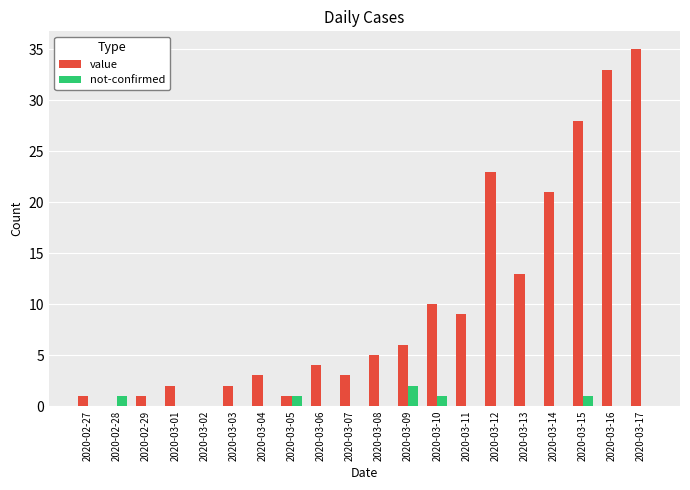

The value of not-confirmed at 2020-03-15 is 1. True or false?

True